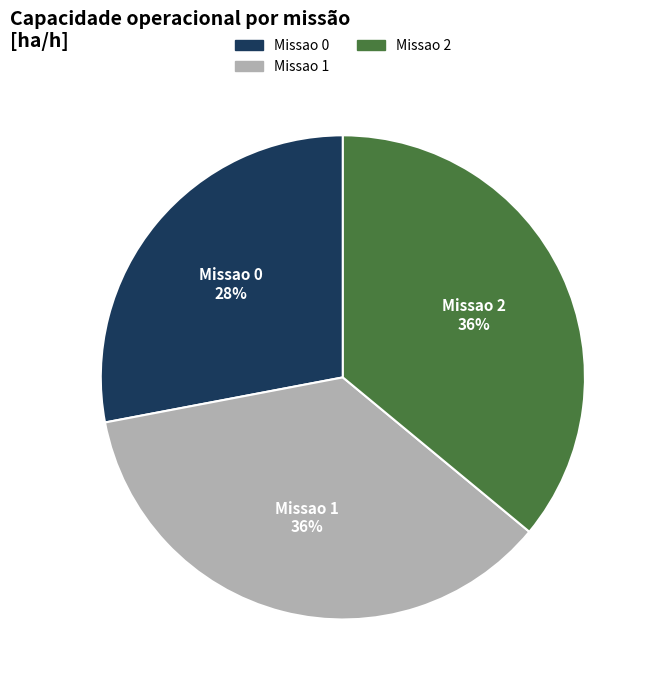

Does Missao 0 represent more than half of the total?

No